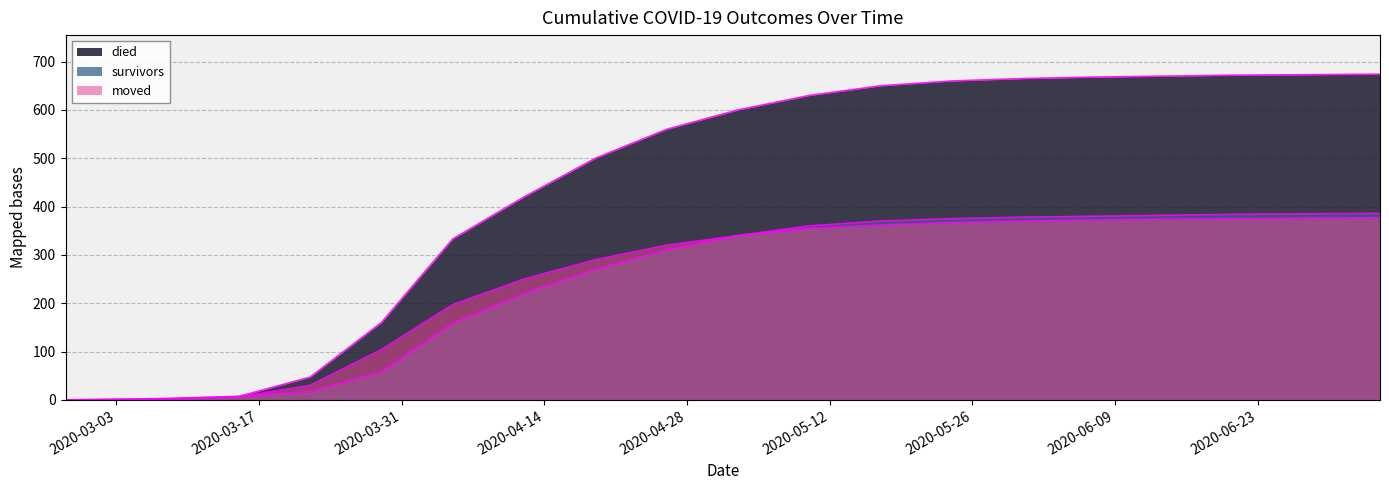

Which series has the widest spread of values?

died